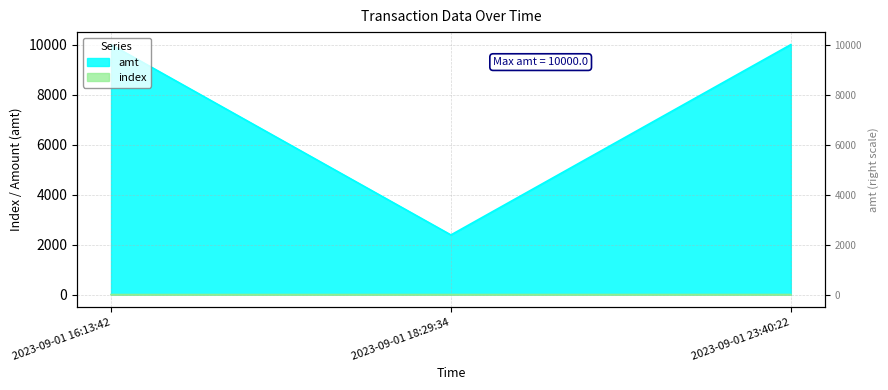

How many lines are shown in the chart?

2